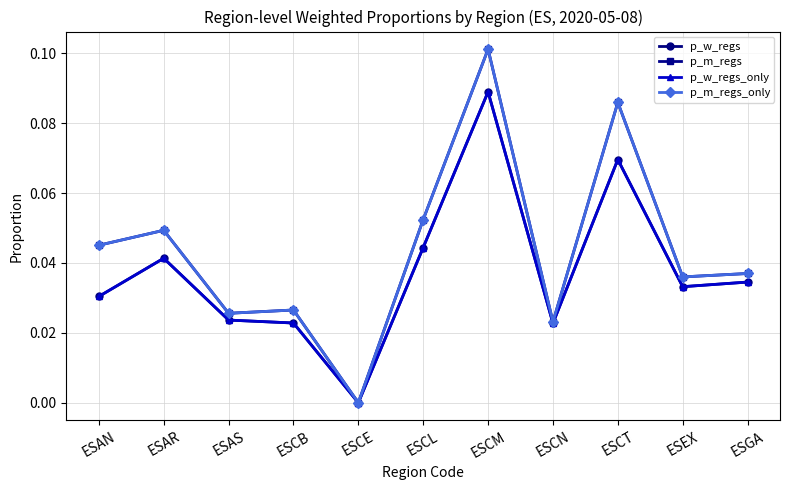

Does the chart display data point markers on the line(s)?

Yes